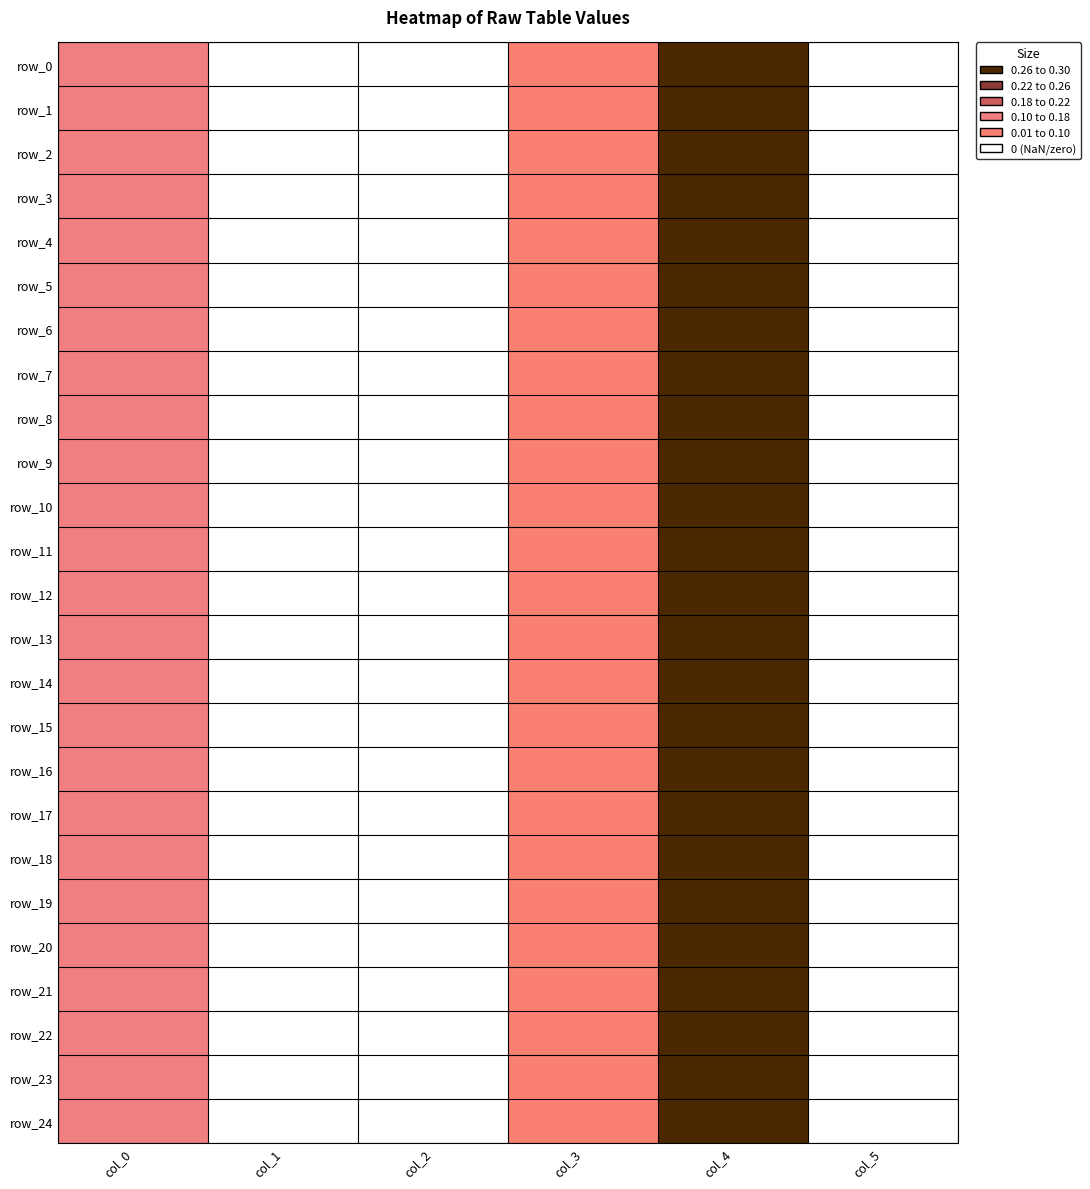

The value of row_13 at col_3 is 0.0. True or false?

False